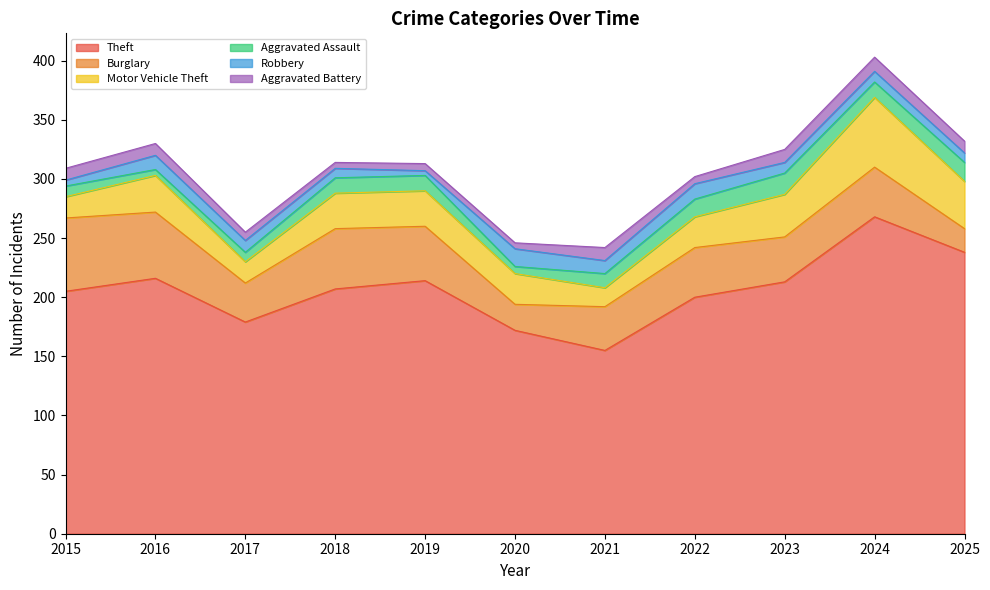

The value of Motor Vehicle Theft at 2021 is 16. True or false?

True